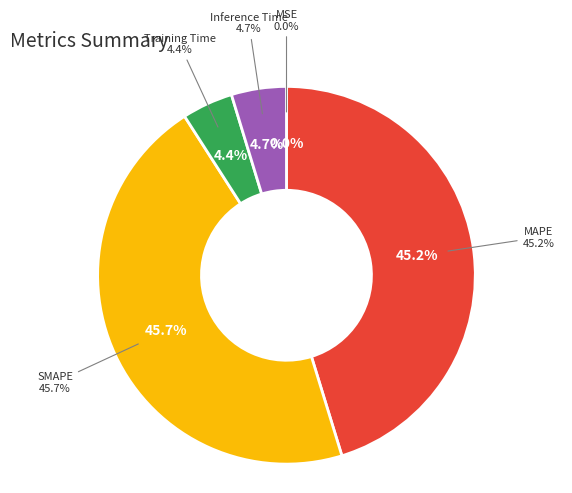

Rank the categories by value from highest to lowest.

SMAPE, MAPE, Inference Time, Training Time, MSE